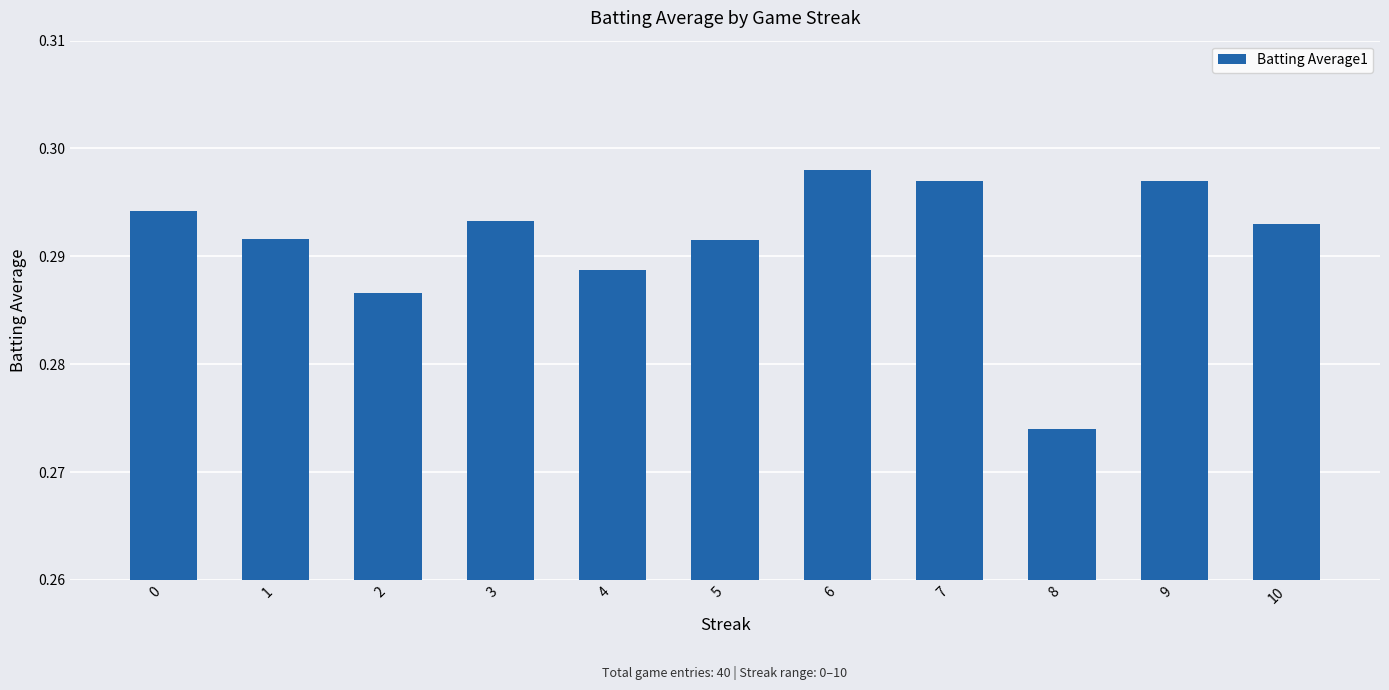

How many values are between 0 and 1?

11